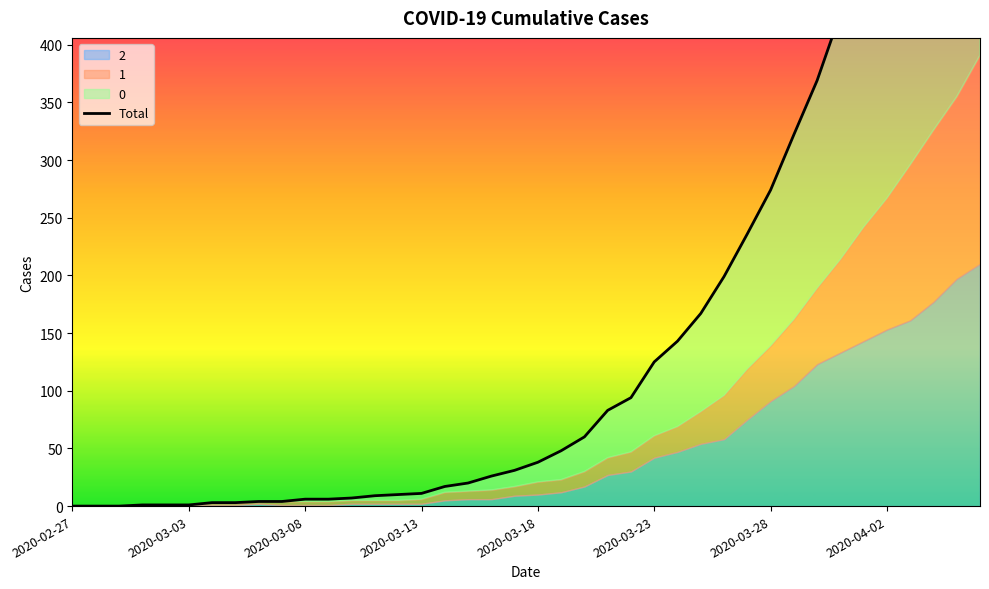

What position from the left is 2020-04-02?

8